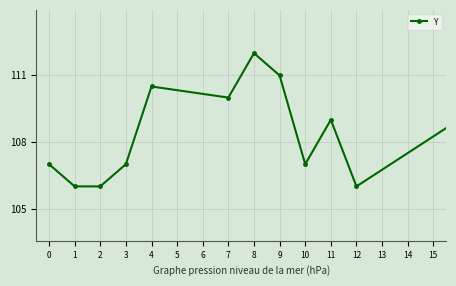

What is the difference between the maximum and minimum values?

6.5